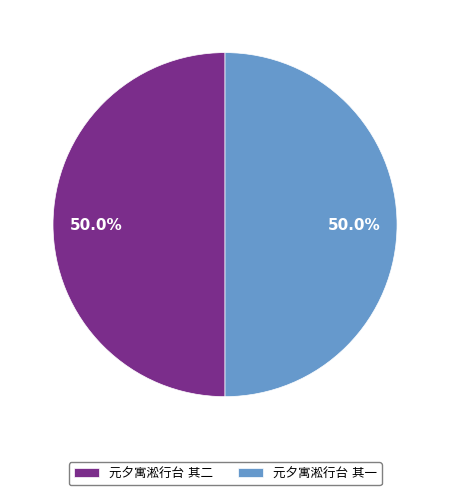

The 元夕寓淞行台 其二 slice represents 50% of the pie. True or false?

True